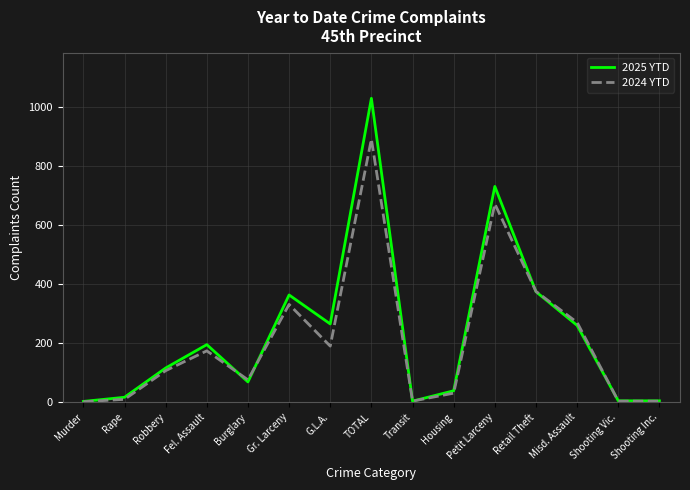

Rank the series by their maximum value, from highest to lowest.

2025 YTD, 2024 YTD